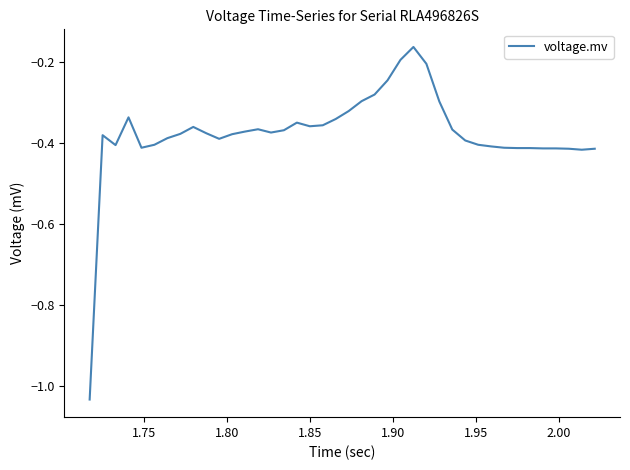

What is the difference between the maximum and minimum values?

0.9